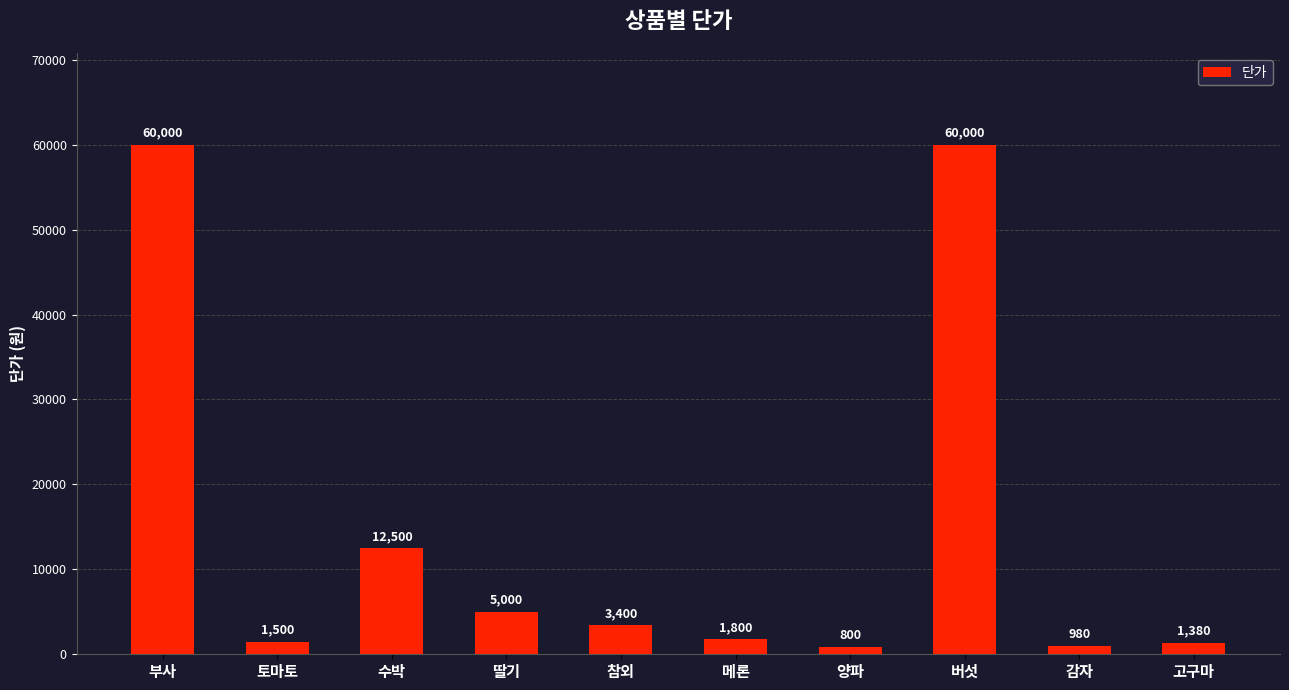

The value at 수박 is 12500. True or false?

True